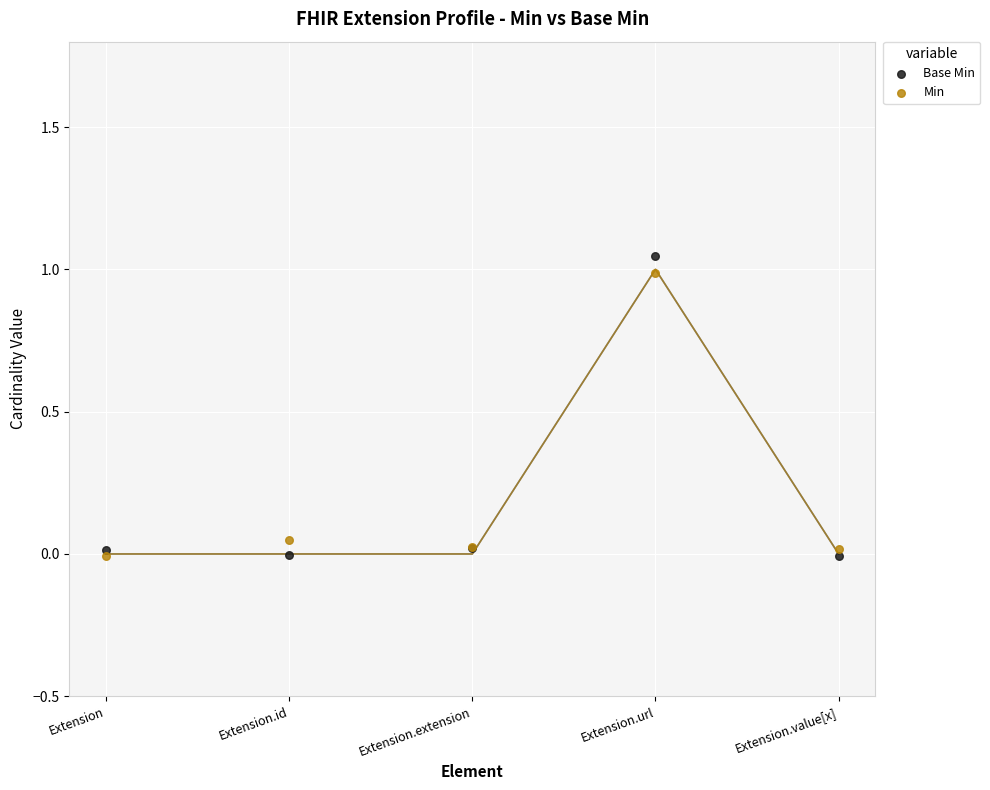

Which series contains the lowest Y value?

Base Min